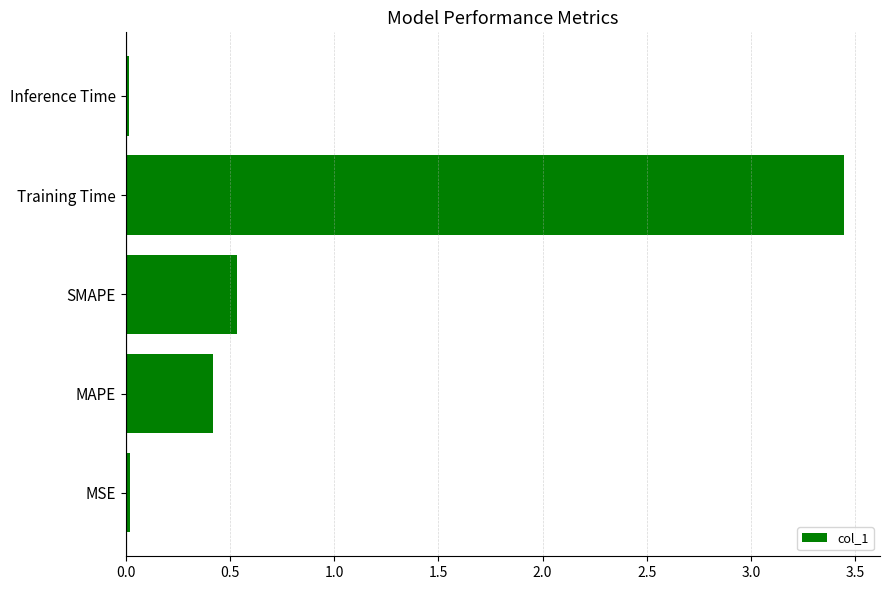

How many categories are shown in the chart?

5